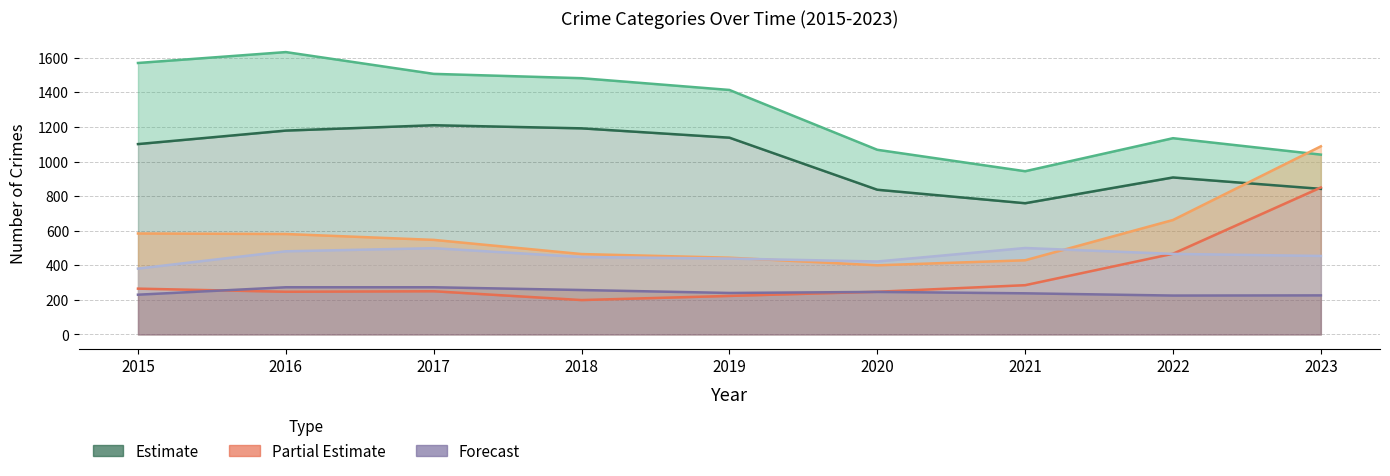

What is the sum of the Theft values at 2015 and 2020?

1938